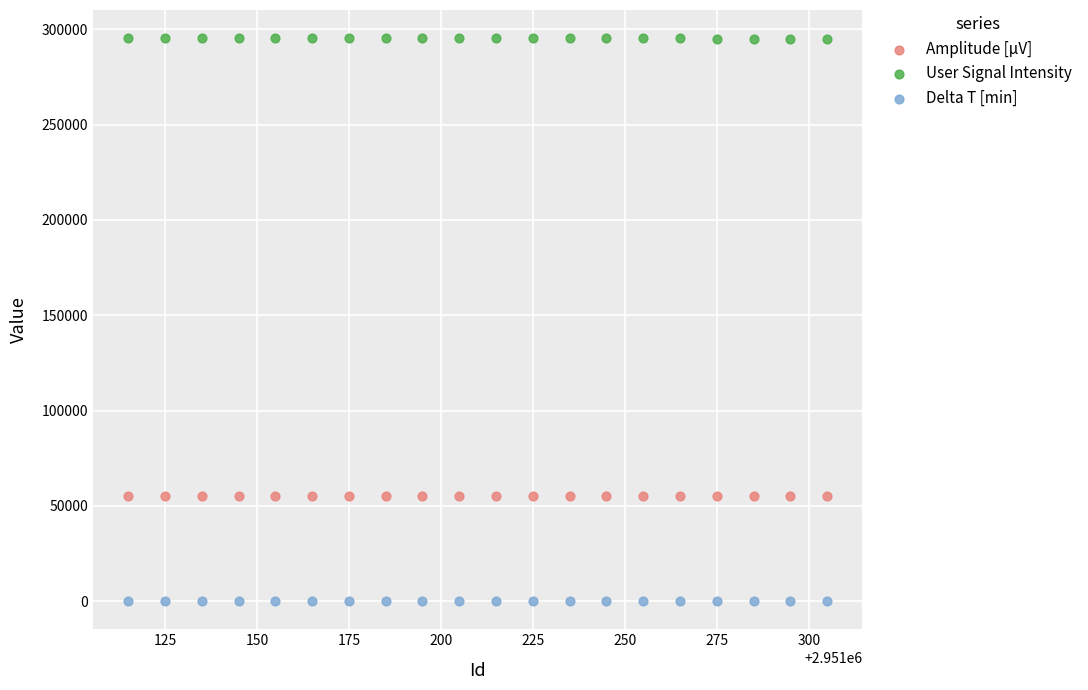

Which series reaches the minimum Y coordinate?

Delta T [min]